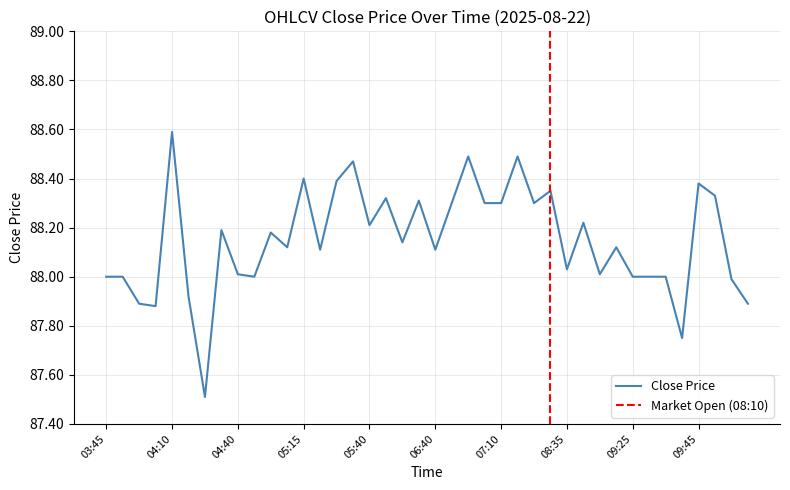

How many points are lower than both their immediate neighbors (excluding endpoints)?

12